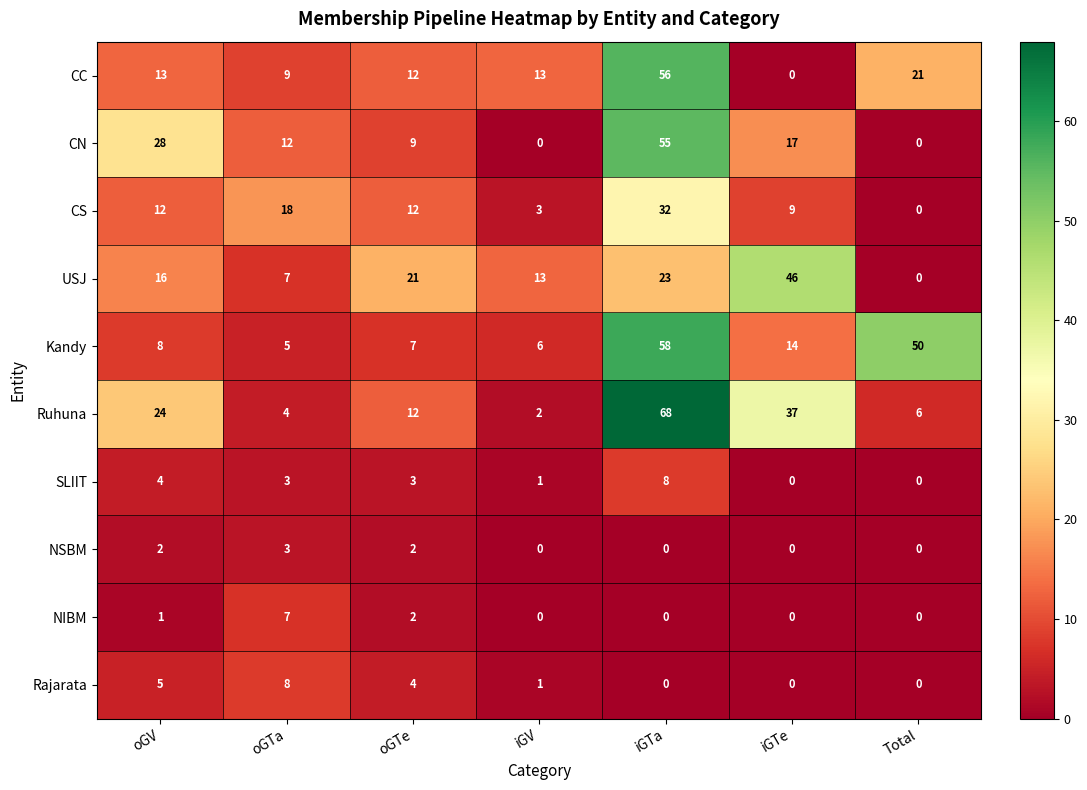

Which series has the largest range (max minus min)?

Ruhuna